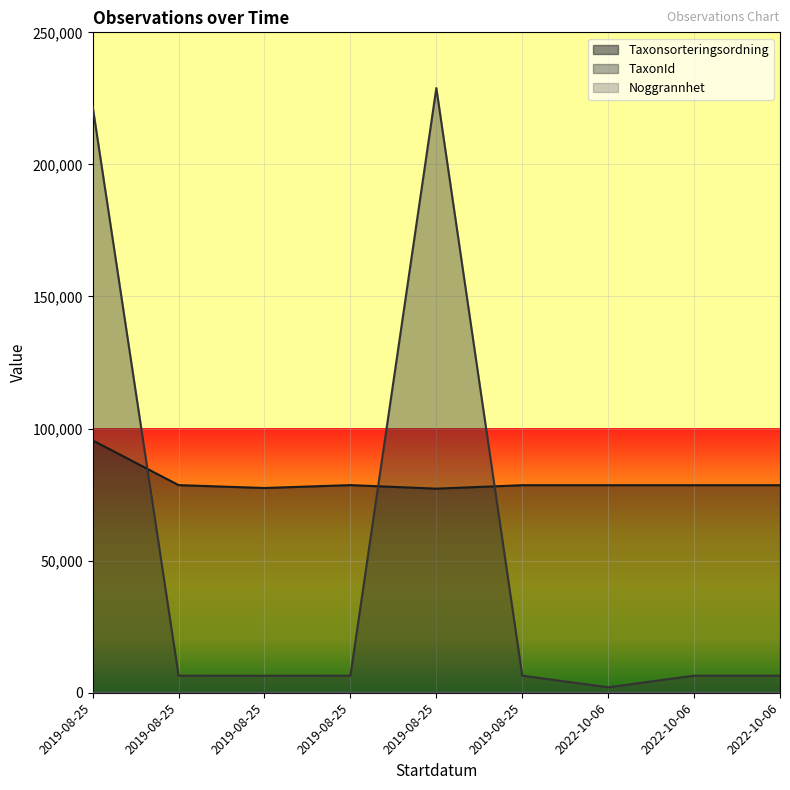

Reading left to right, extract all data points from this chart.

Taxonsorteringsordning: 2019-08-25=95519	2019-08-25=78602	2019-08-25=77506	2019-08-25=78603	2019-08-25=77259	2019-08-25=78569	2022-10-06=78570	2022-10-06=78569	2022-10-06=78569
TaxonId: 2019-08-25=221945	2019-08-25=6463	2019-08-25=6425	2019-08-25=6464	2019-08-25=228912	2019-08-25=6458	2022-10-06=2081	2022-10-06=6458	2022-10-06=6458
Noggrannhet: 2019-08-25=5	2019-08-25=5	2019-08-25=5	2019-08-25=5	2019-08-25=5	2019-08-25=5	2022-10-06=10	2022-10-06=10	2022-10-06=10